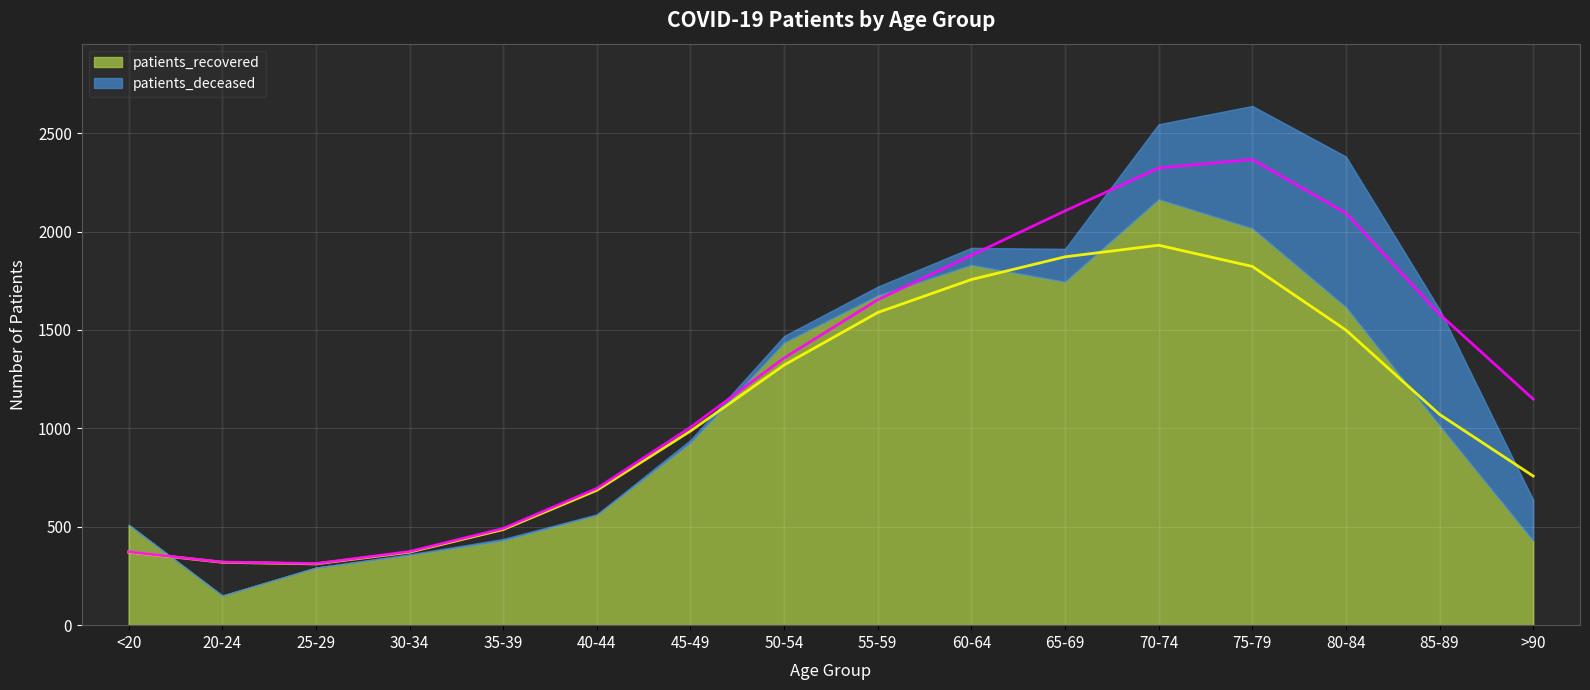

Reading right to left, extract all data points from this chart.

>90=757.7	85-89=1070.9	80-84=1499.5	75-79=1822.8	70-74=1930.4	65-69=1871.5	60-64=1756.1	55-59=1588.4	50-54=1321.6	45-49=986.1	40-44=685.2	35-39=485.9	30-34=371.0	25-29=311.2	20-24=319.5	<20=371.2